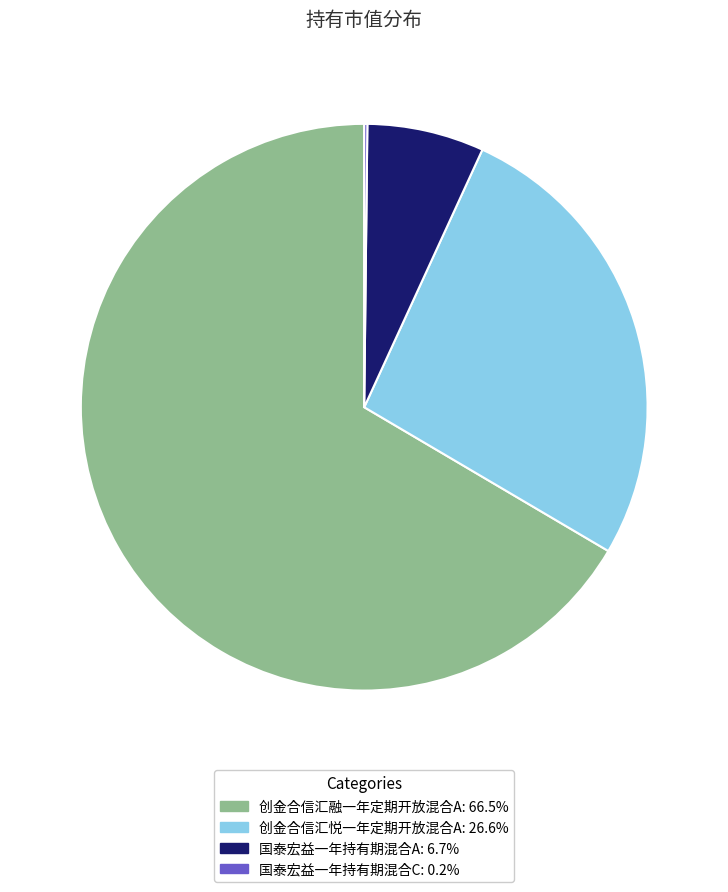

Is there a majority slice in this chart?

Yes